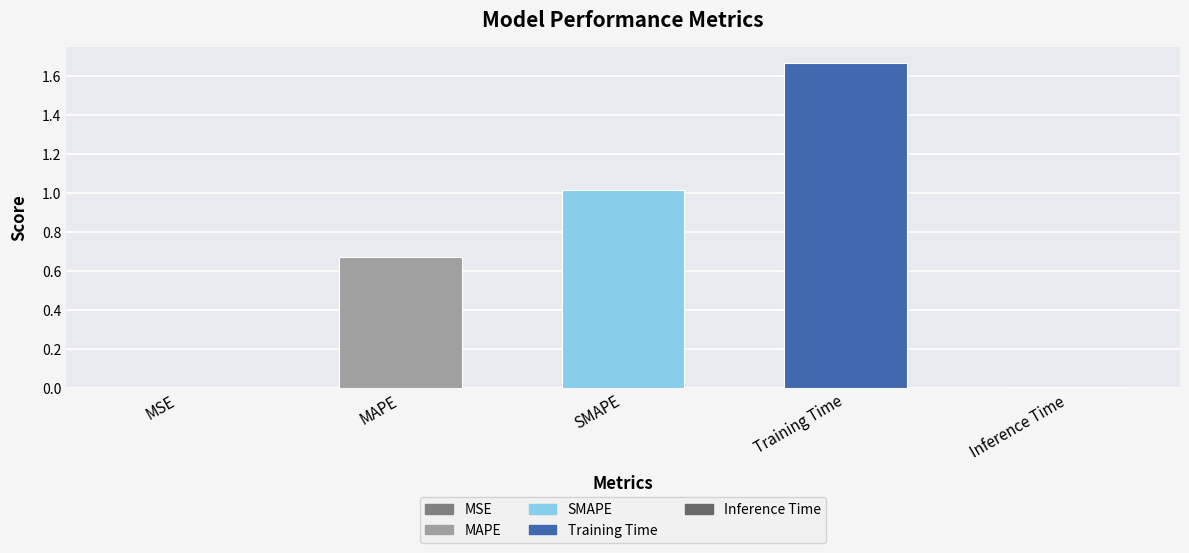

Which category has the highest value across all series?

Training Time